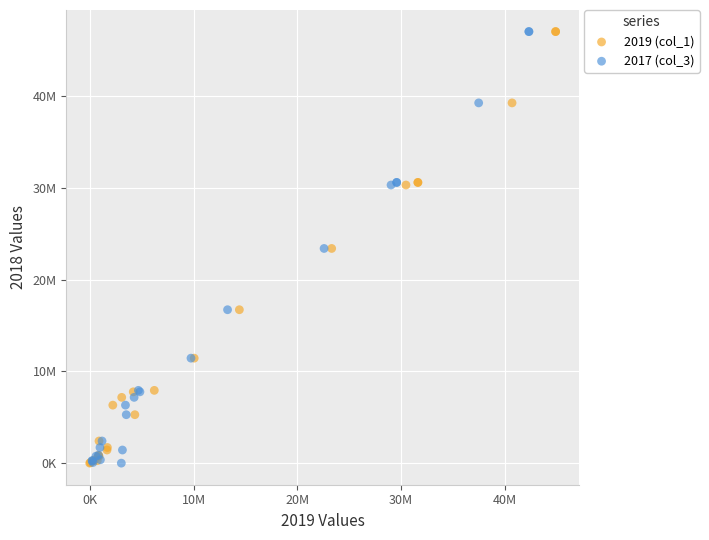

What are all the series names shown in the legend?

2019 (col_1), 2017 (col_3)